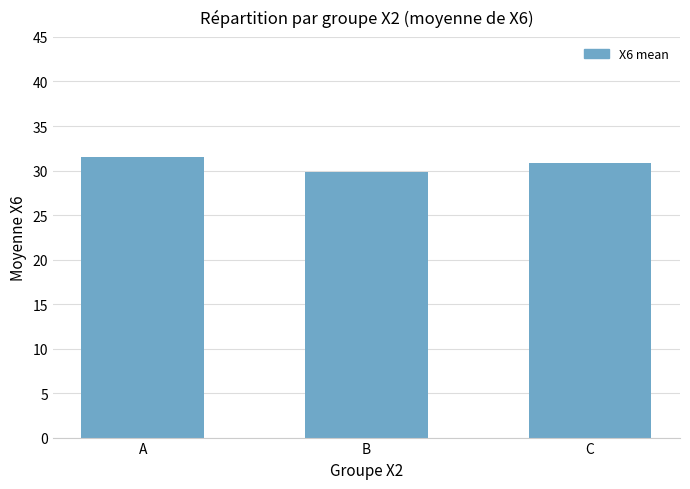

What is the difference between the values at B and C?

1.1